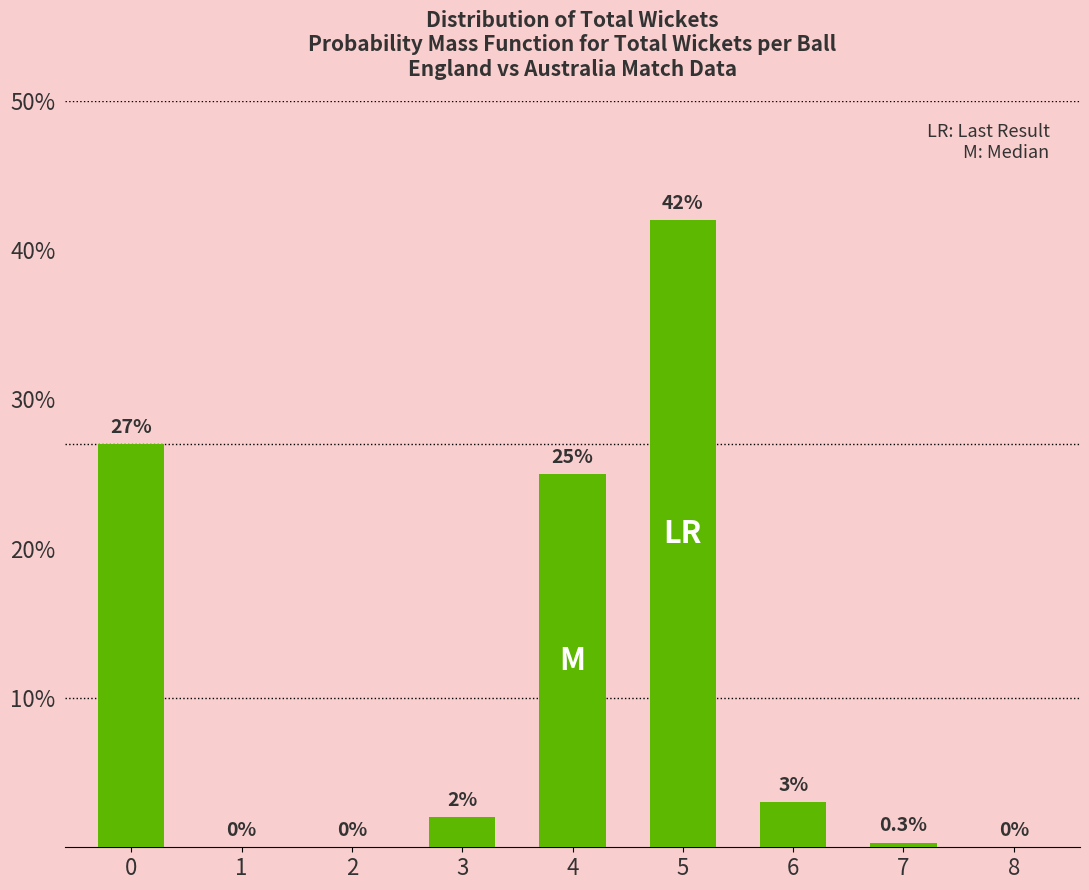

Reading right to left, transcribe all the data shown in this chart.

8=0.0	7=0.3	6=3.0	5=42.0	4=25.0	3=2.0	2=0.0	1=0.0	0=27.0